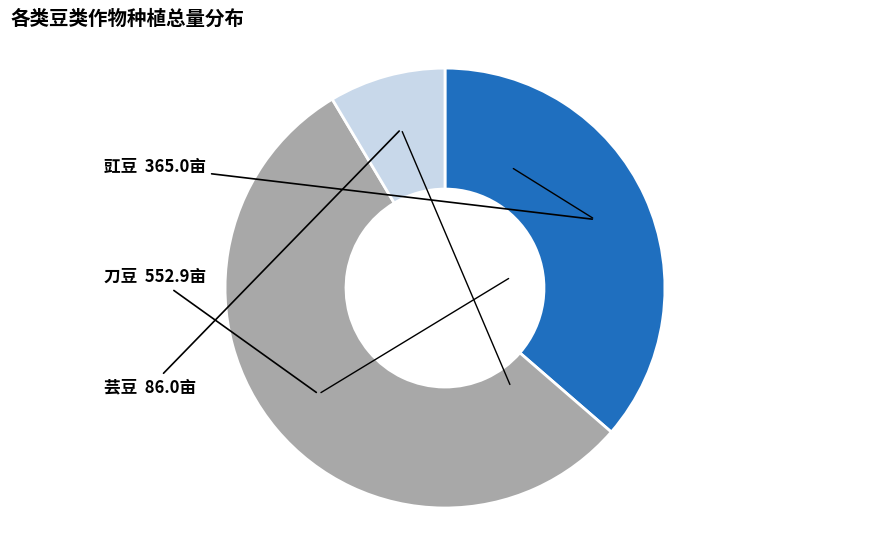

Is there any slice that represents more than half of the pie?

Yes